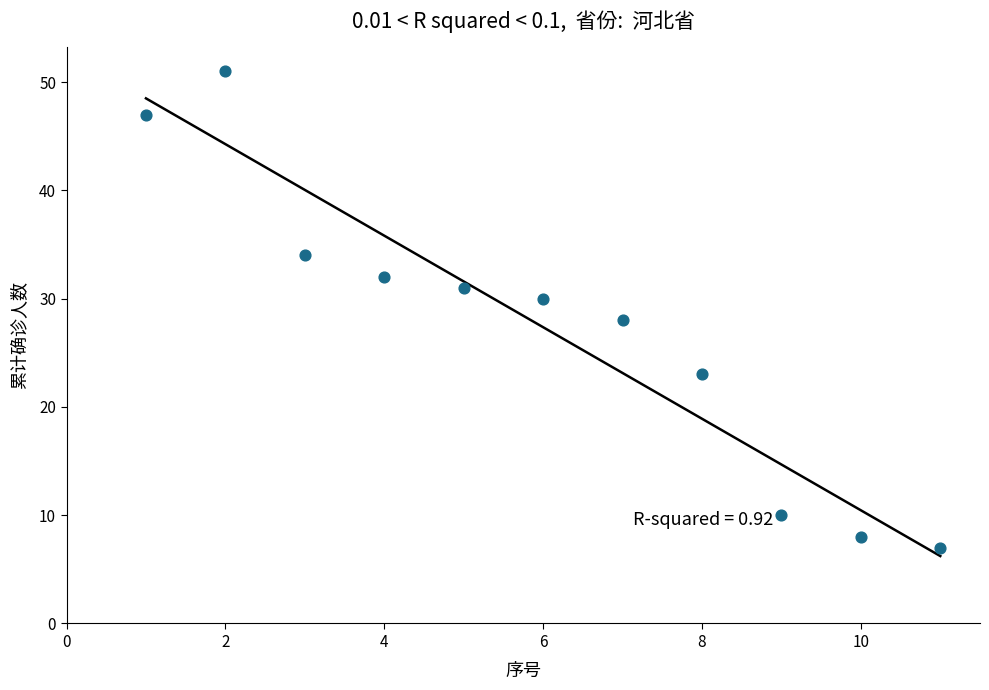

What is the range of X values (max minus min)?

10